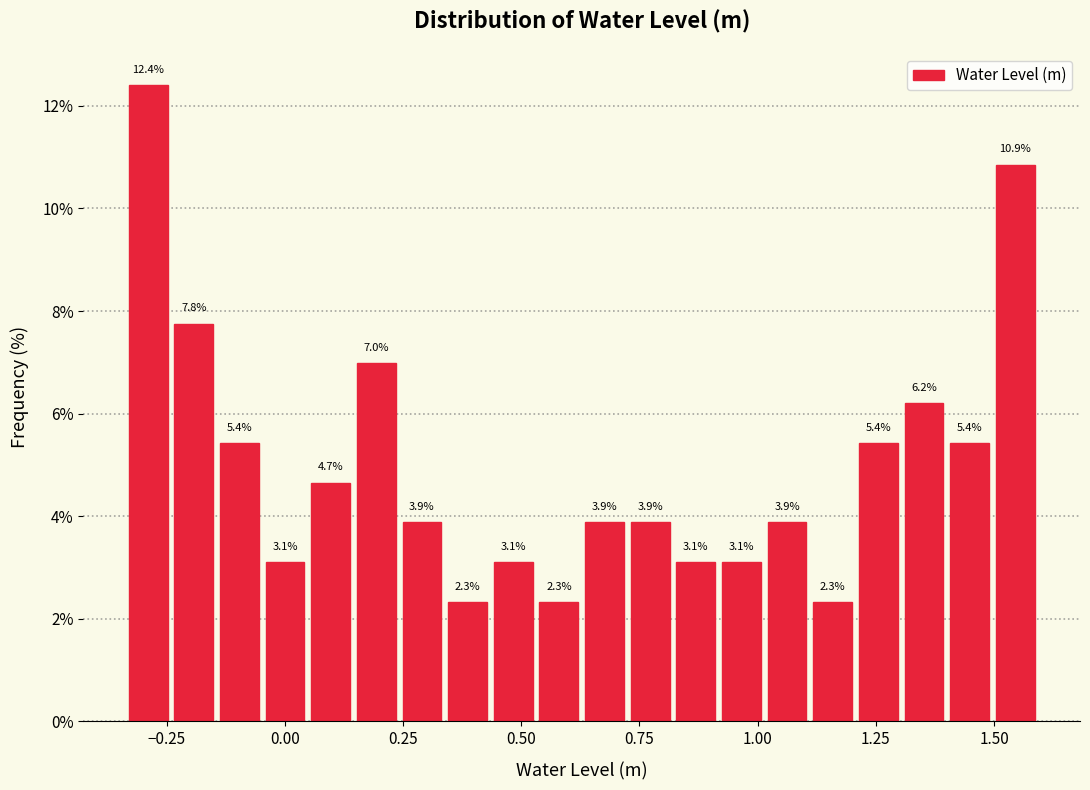

Around what value on the x-axis is the tallest bar? Give the approximate position of its centre, as read against the axis.

-0.30